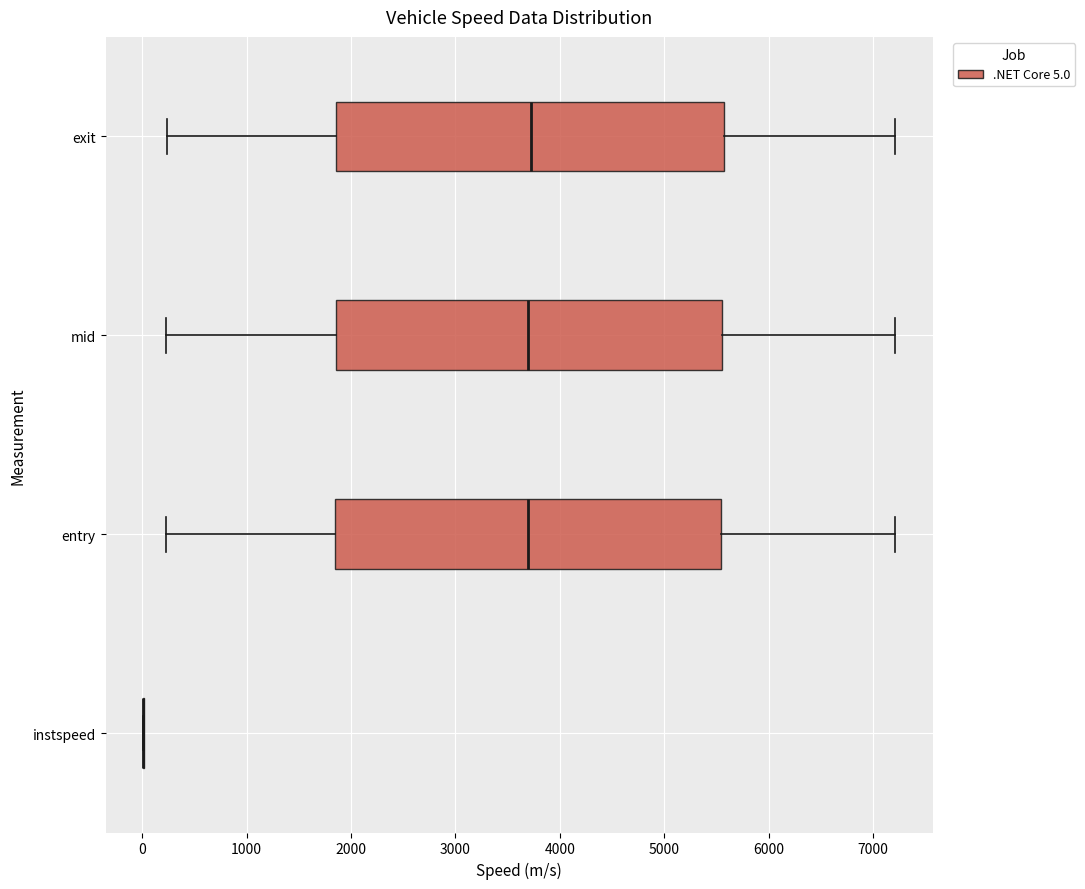

Reading bottom to top, transcribe this box plot: for each box, give where its median line is, the range the box spans, and where its two whiskers end, as read against the x-axis. The values are not printed on the chart, so give them approximately, as read against the axis.

instspeed: box collapsed to a line at 0, whiskers 0 to 0
entry: median 3700, box 1900 to 5500, whiskers 200 to 7200
mid: median 3700, box 1900 to 5600, whiskers 200 to 7200
exit: median 3700, box 1900 to 5600, whiskers 200 to 7200